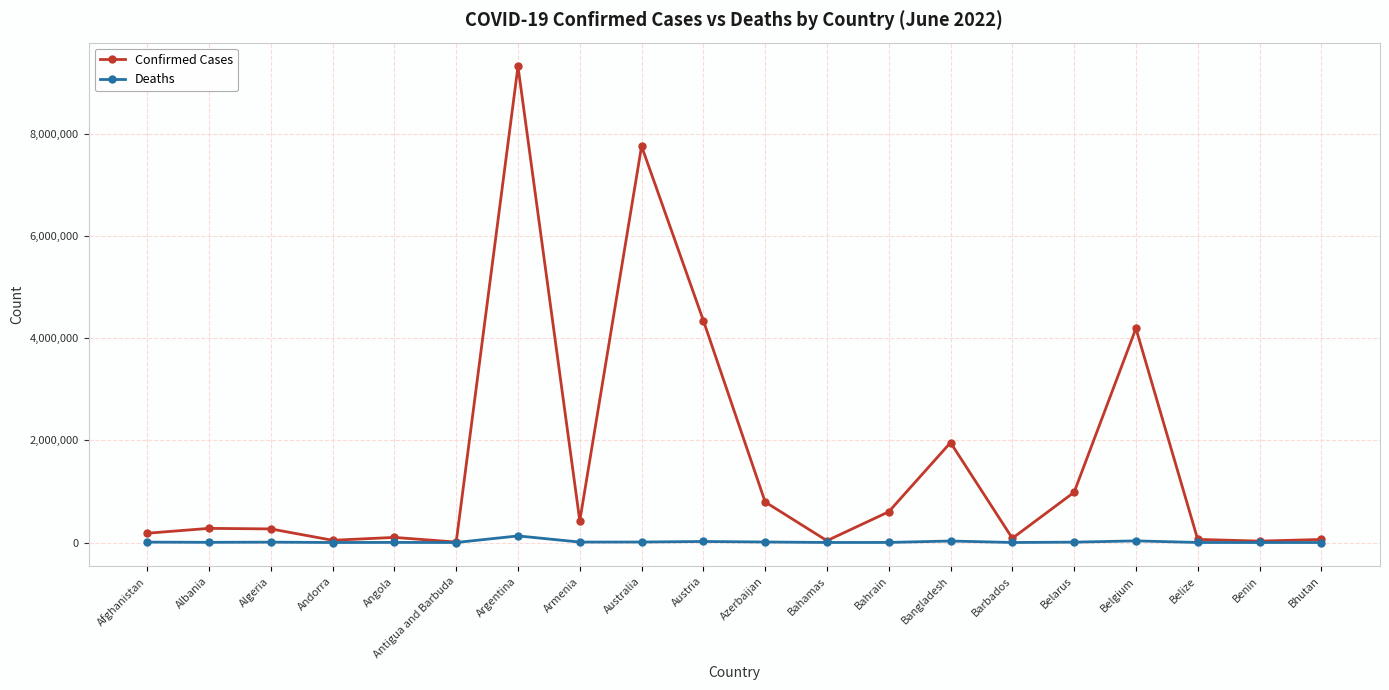

What is the smallest value displayed?

21